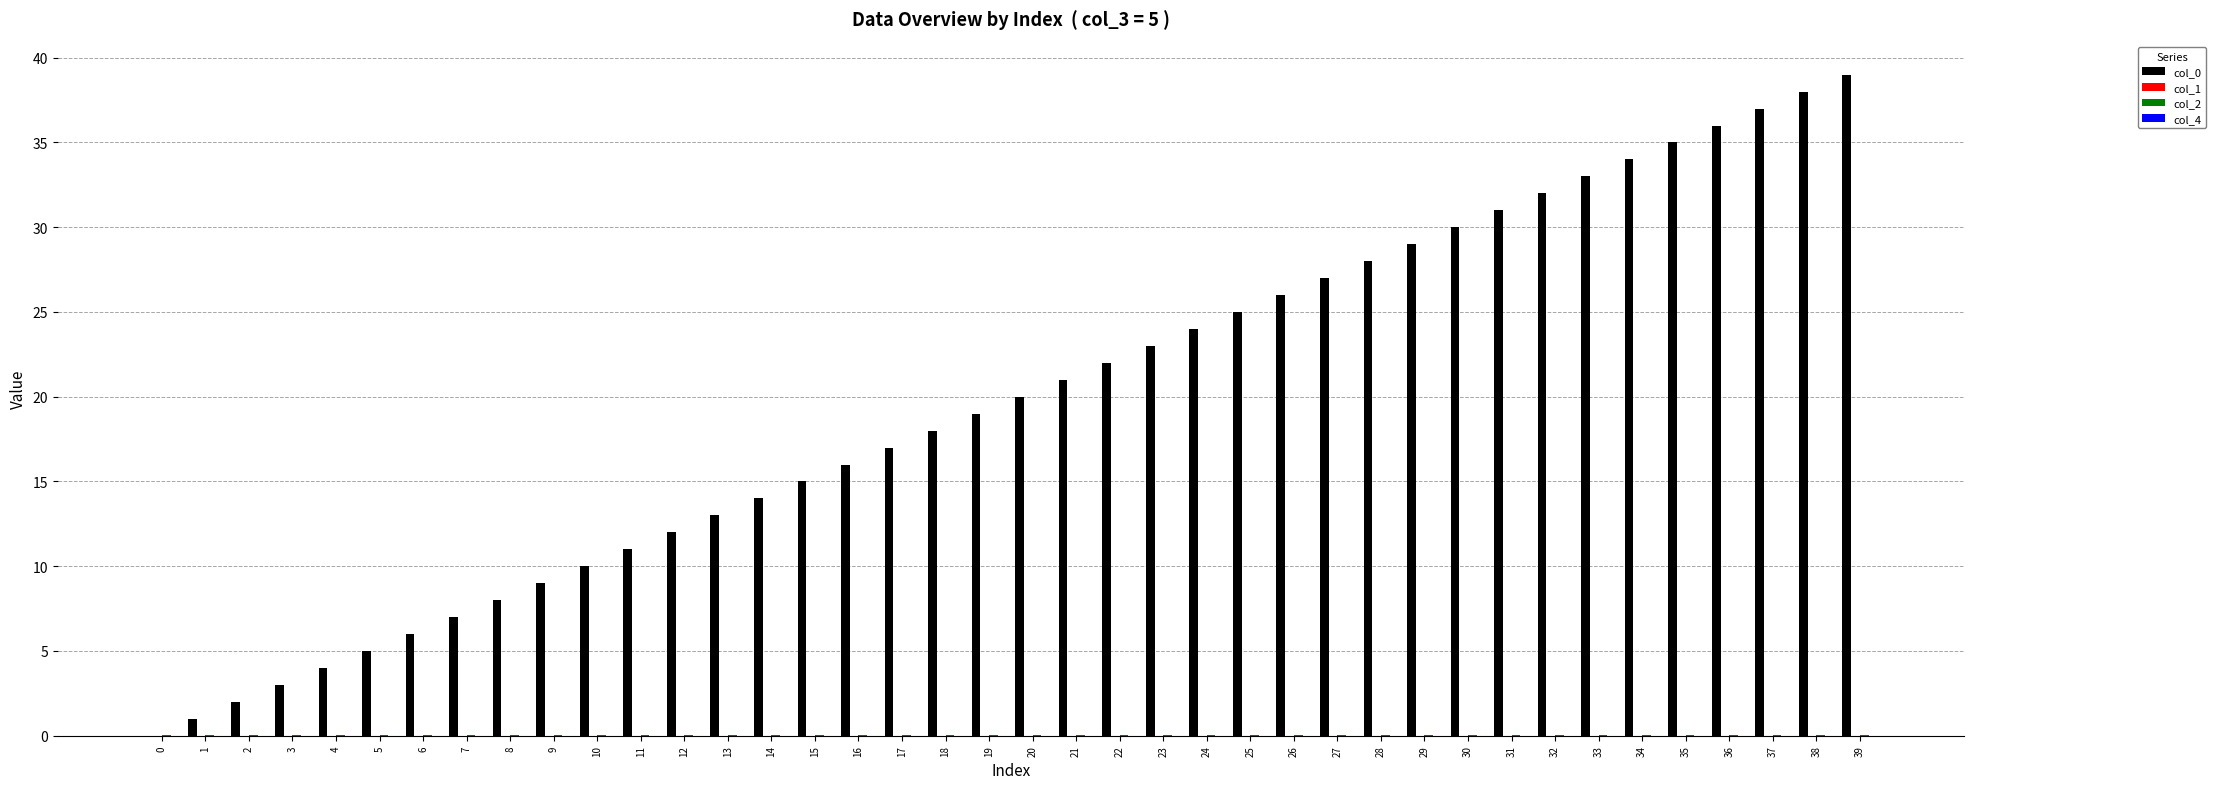

True or false: col_0 has a value of 40.2 at 24.

False